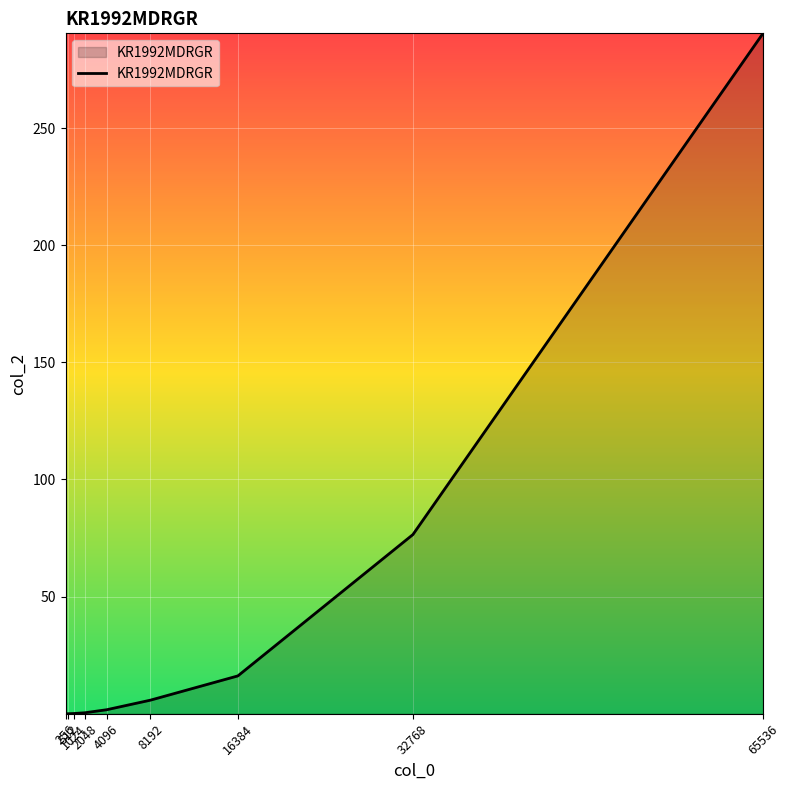

What is the greatest value displayed?

290.4